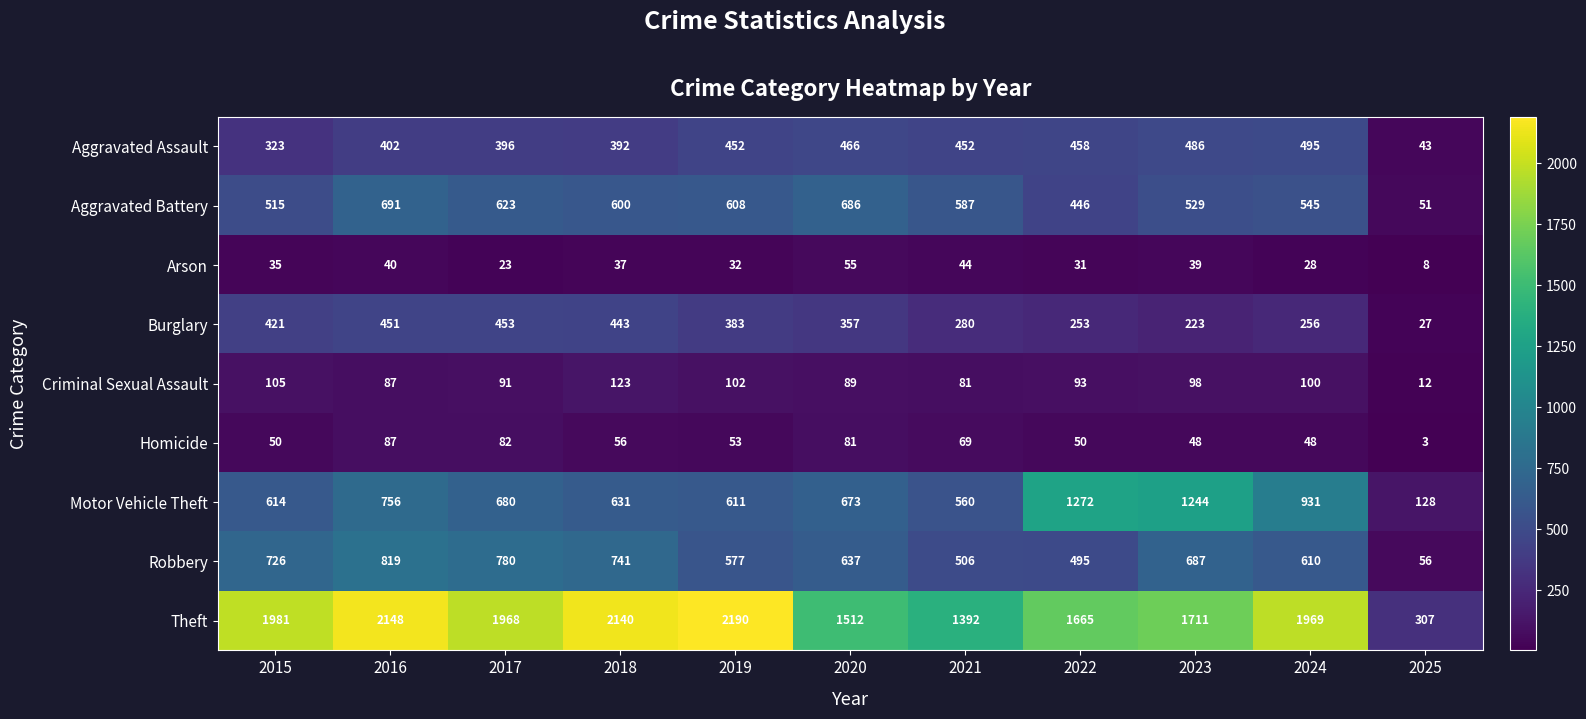

Where is Burglary nearest to the value 240?

2022